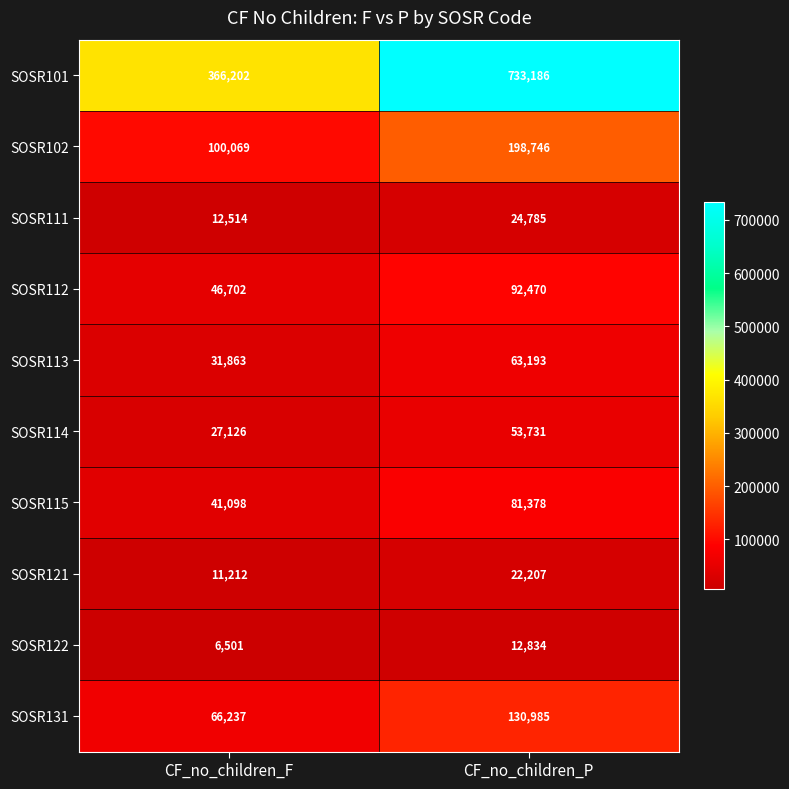

What is the difference between the SOSR101 values at CF_no_children_F and CF_no_children_P?

366984